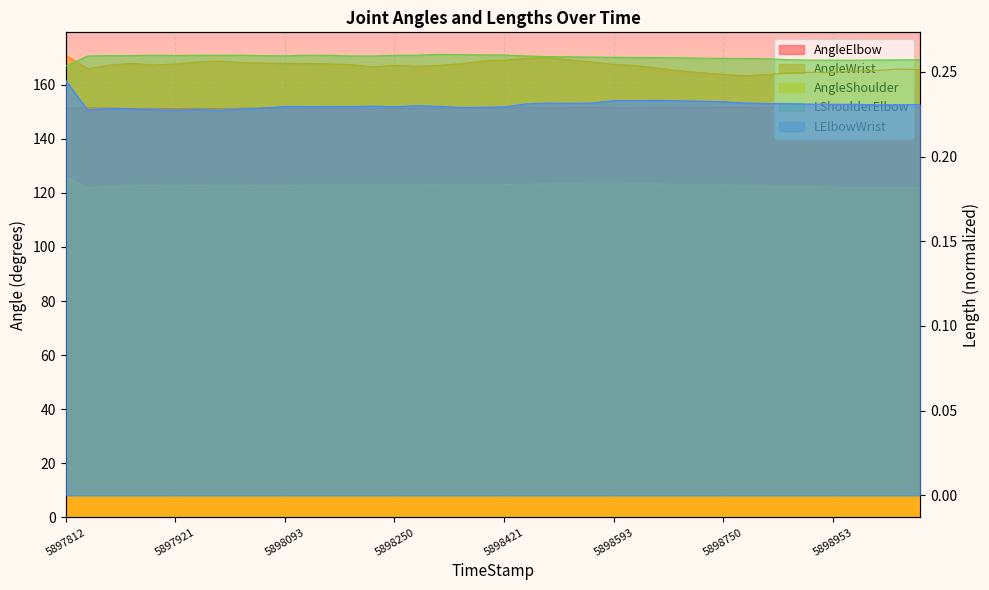

What is the value of the AngleElbow point at the 39th from the left?

151.7